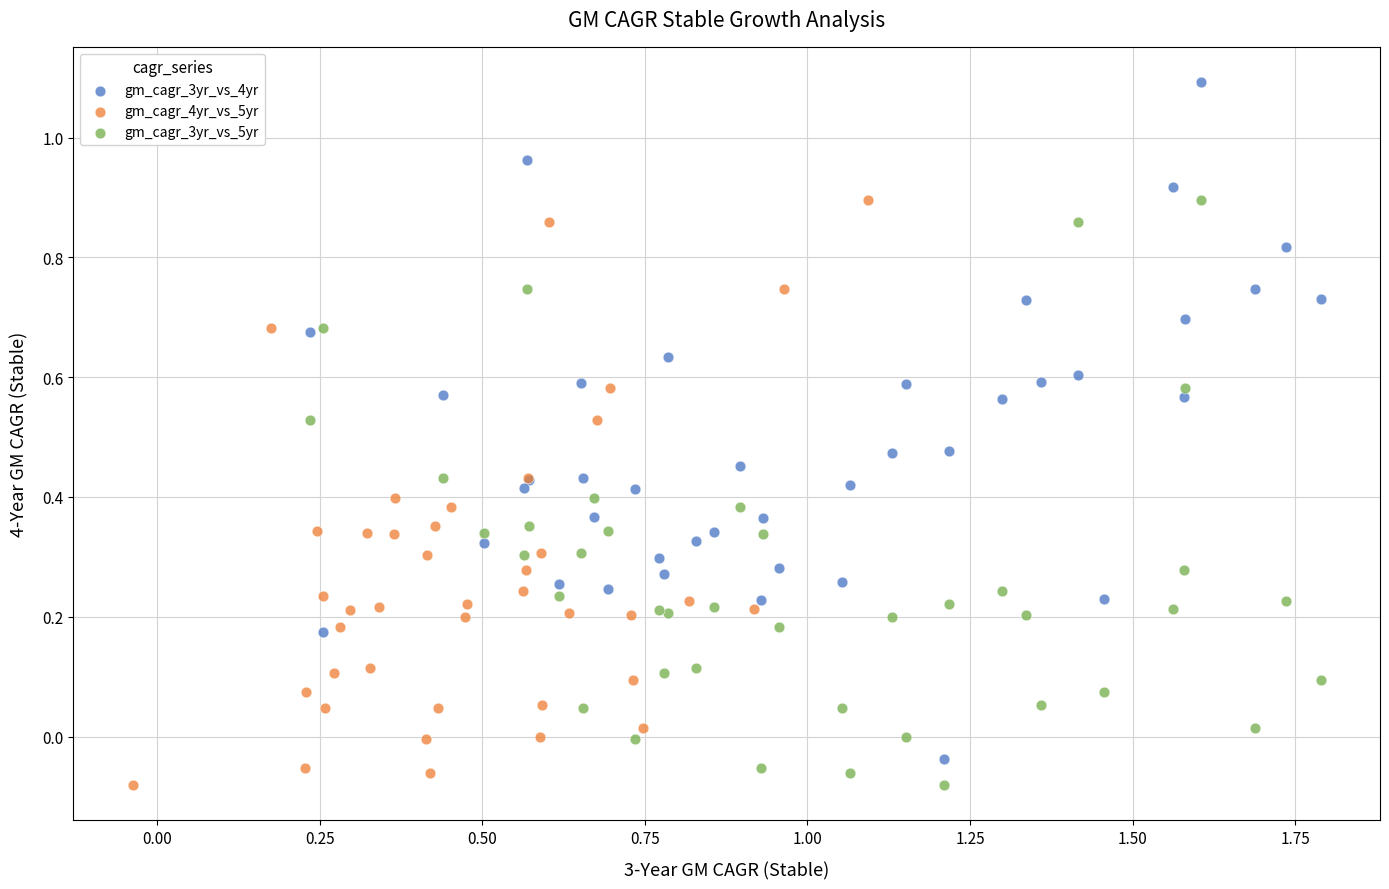

Which series contains the highest Y value?

gm_cagr_3yr_vs_4yr